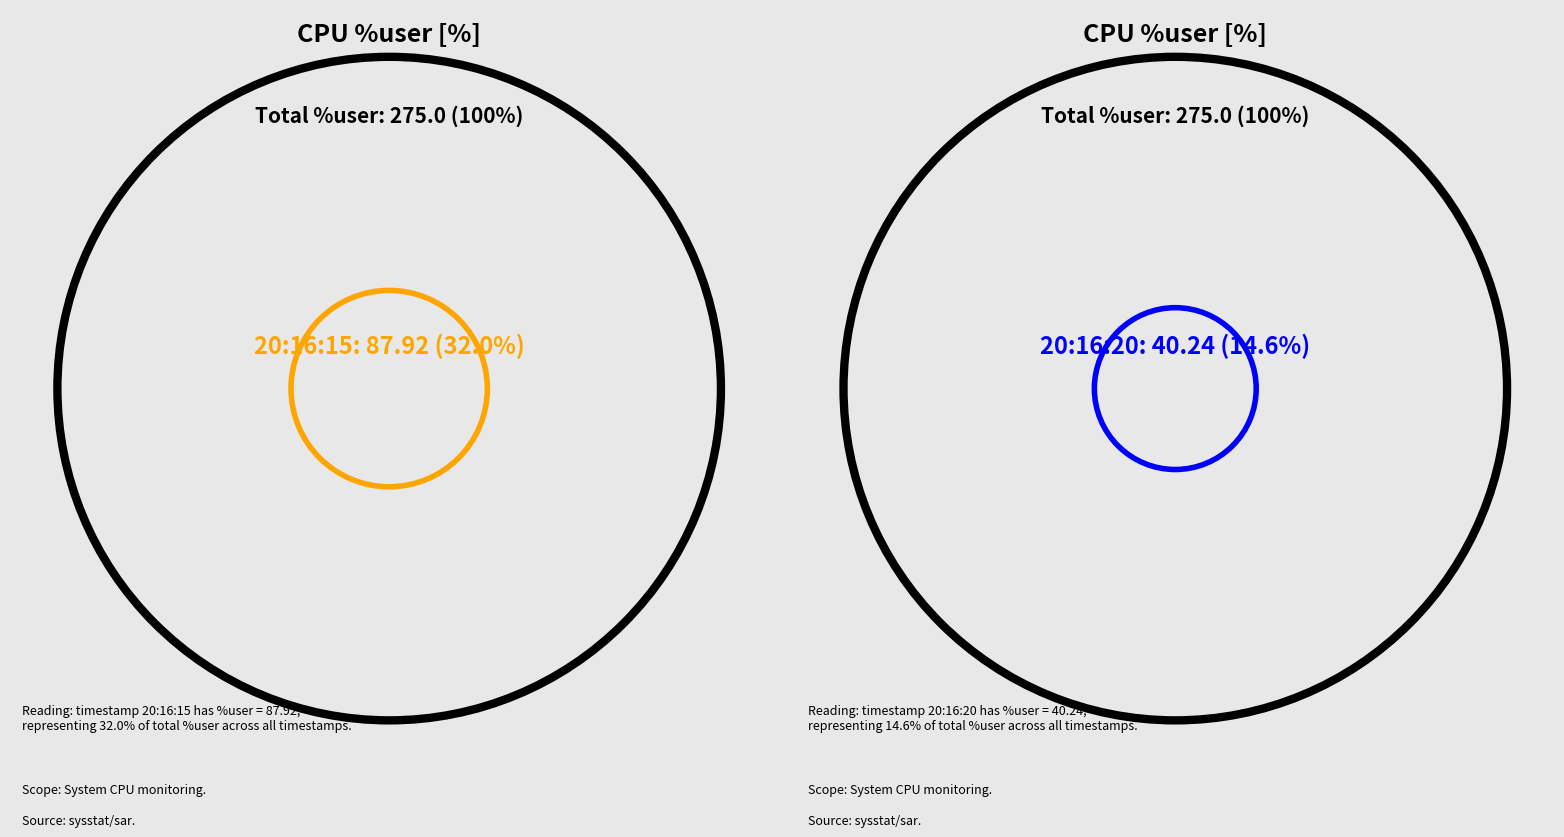

Is there a majority slice in this chart?

No